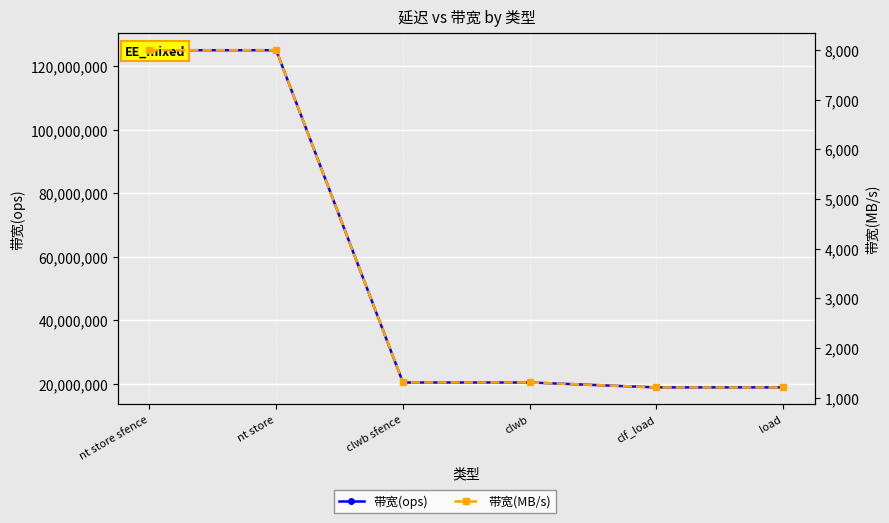

How many data points in 带宽(MB/s) are less than 1306?

2